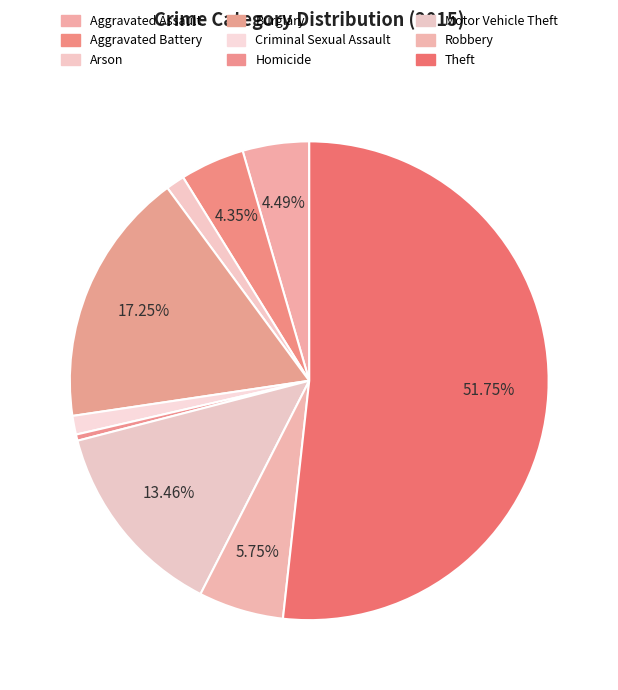

To the nearest percent, what is the difference between the Aggravated Assault and Homicide slice percentages?

4%